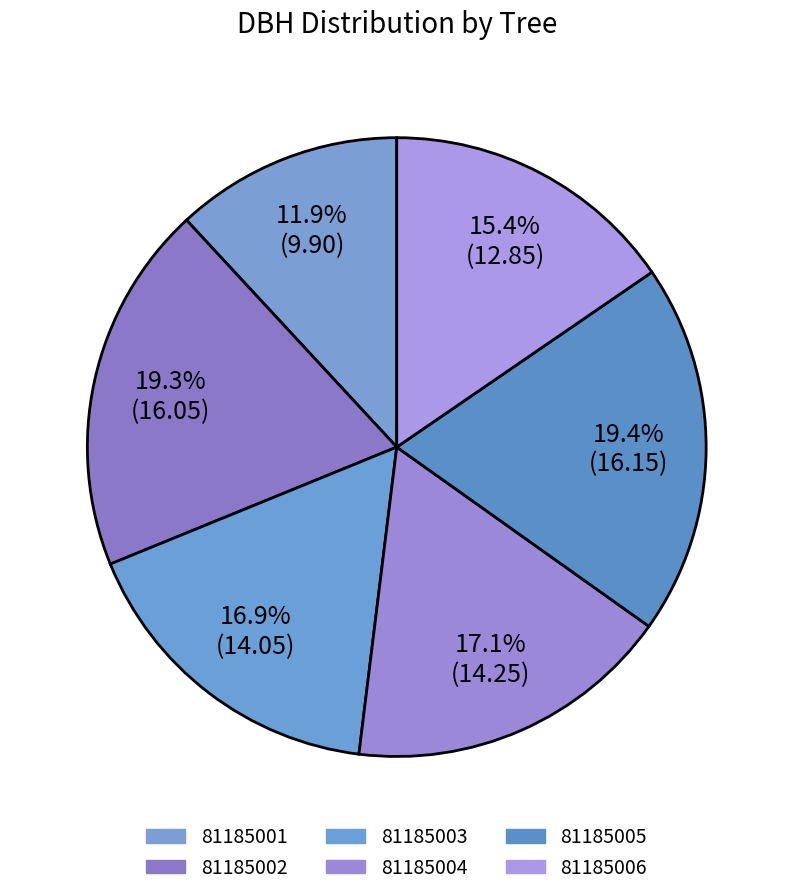

To the nearest percent, what portion does 81185004 represent?

17%